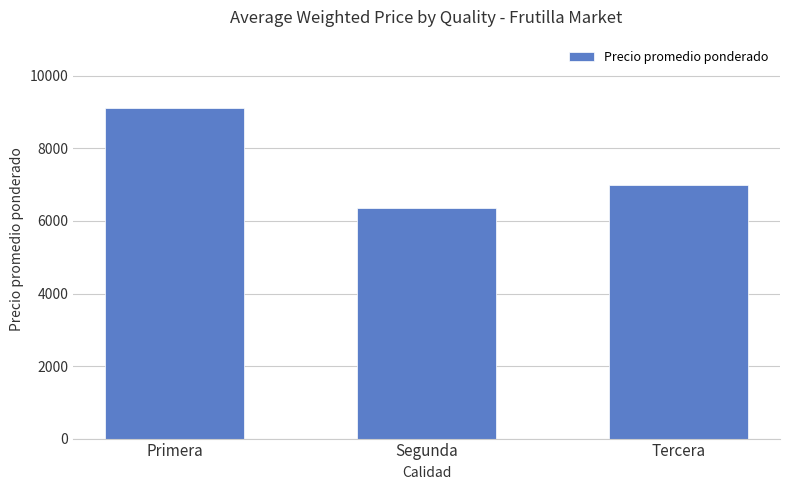

Reading left to right, extract all data points from this chart.

Primera=9127	Segunda=6355	Tercera=7000